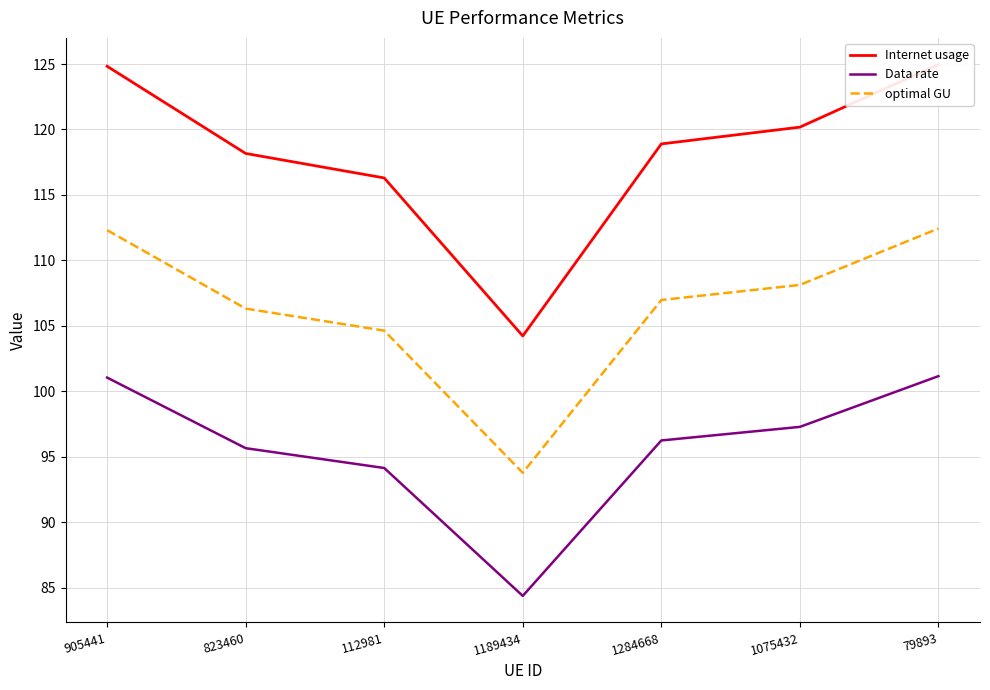

The Internet usage series shows 173.5 at 905441. True or false?

False